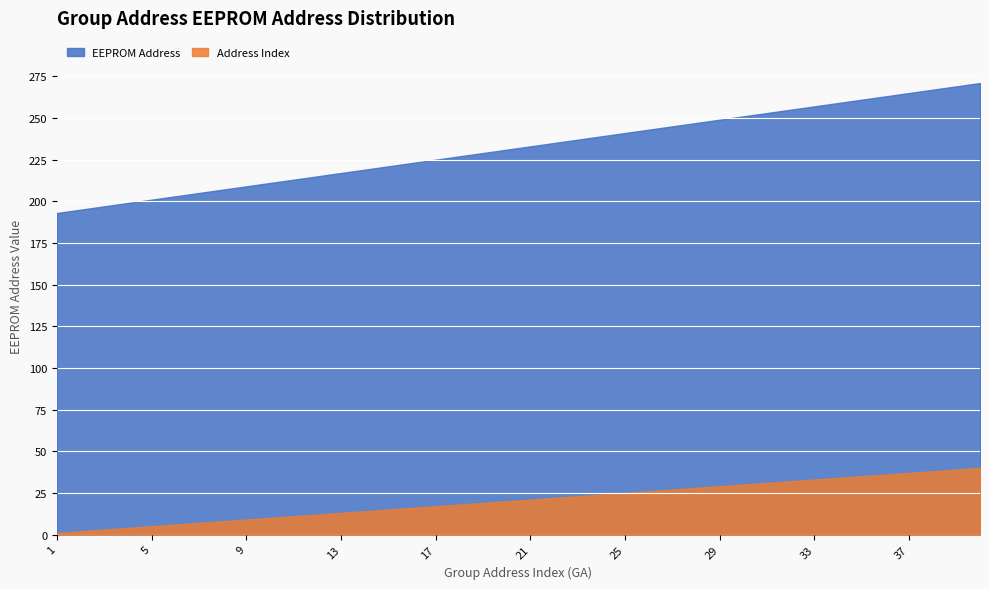

Which label corresponds to the smallest value in the chart?

1